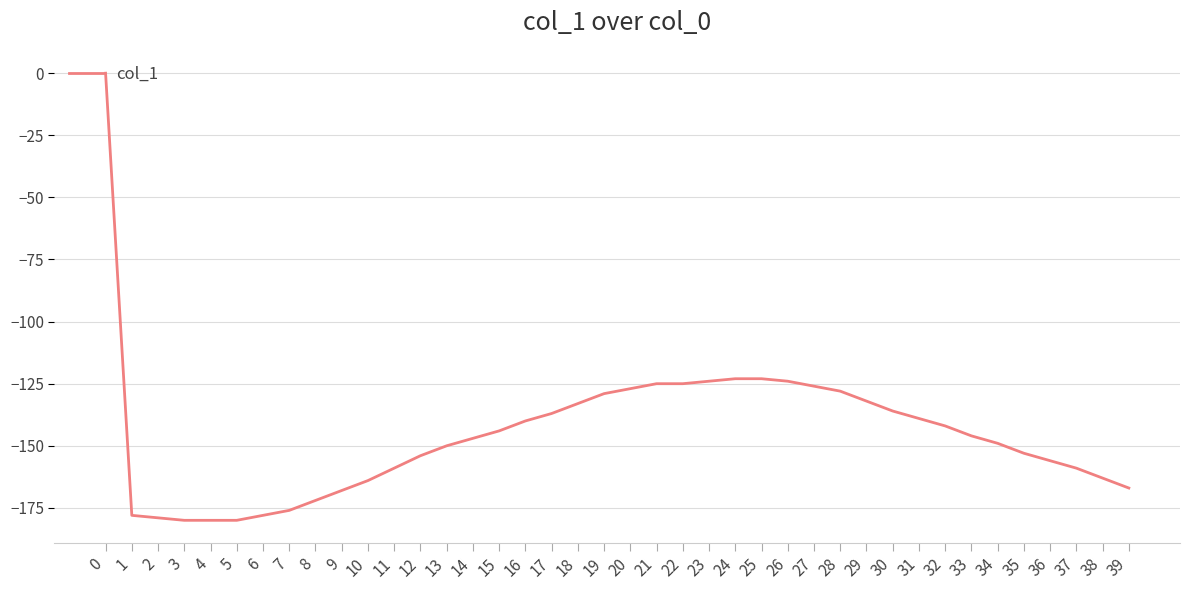

Read the value at 15.

-144